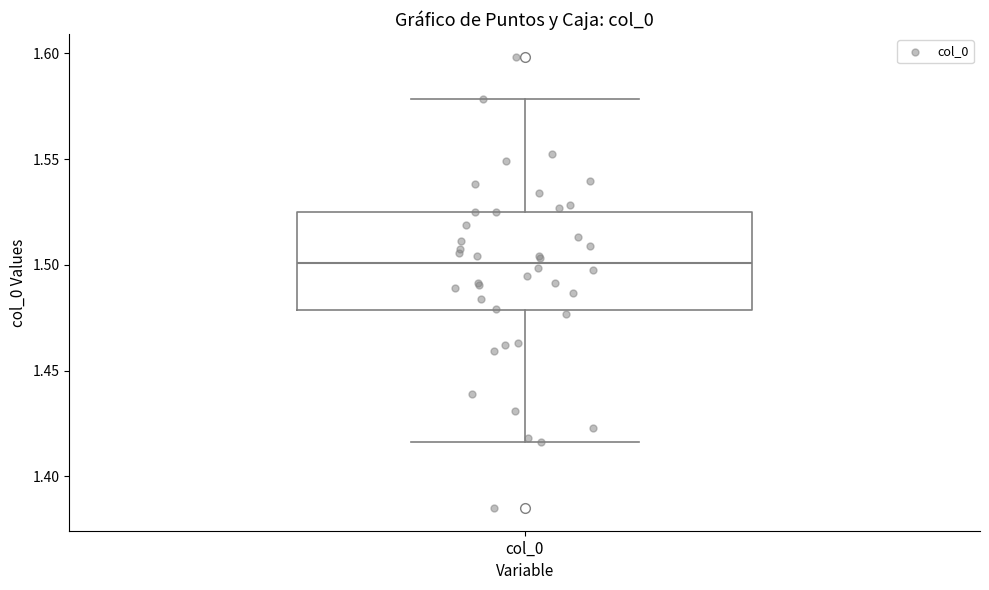

Read this box plot against the y-axis: the position of the median line, the range covered by the box, and the ends of both whiskers. The values are not printed on the chart, so give them approximately, as read against the axis.

median 1.500, box 1.480 to 1.525, whiskers 1.415 to 1.580